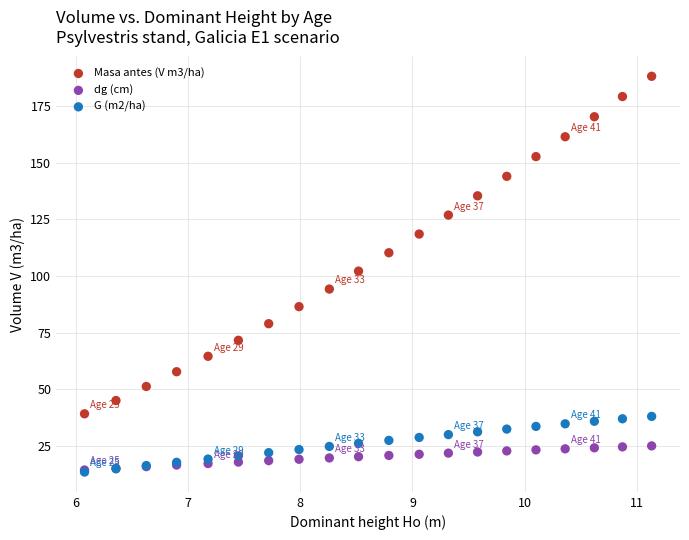

Which series has the largest Y range (max minus min)?

Masa antes (V m3/ha)